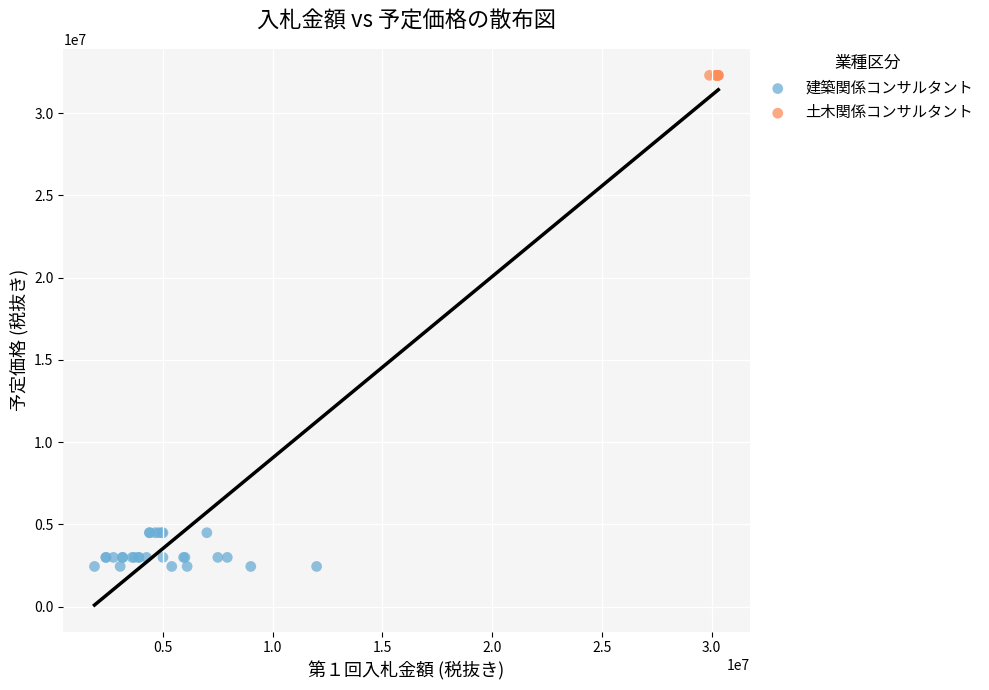

Which series reaches the minimum Y coordinate?

建築関係コンサルタント